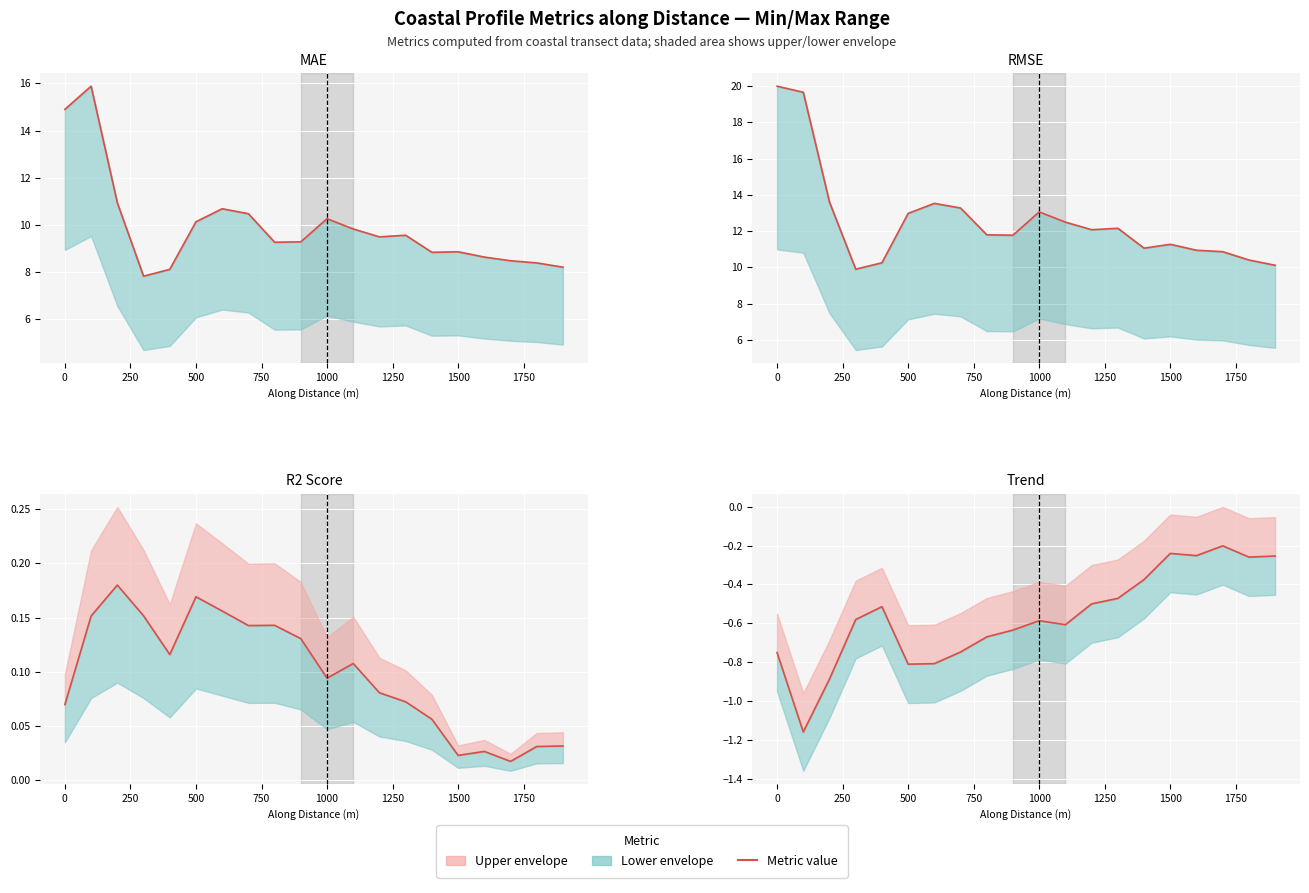

What is the difference between the maximum and second lowest values?

0.7